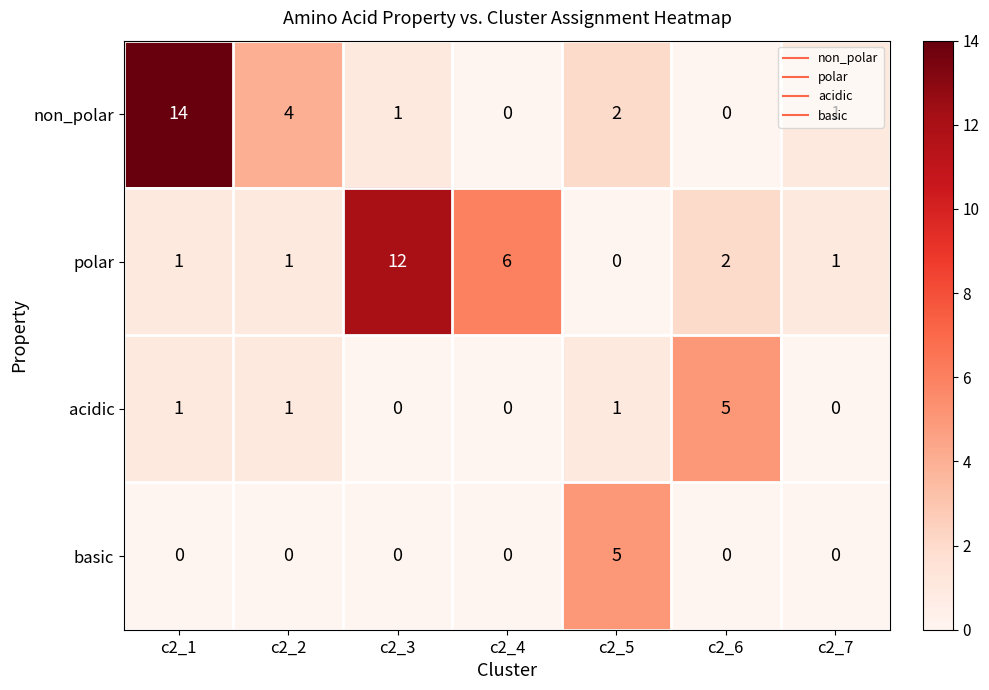

Which series changed the most between c2_1 and c2_3?

non_polar